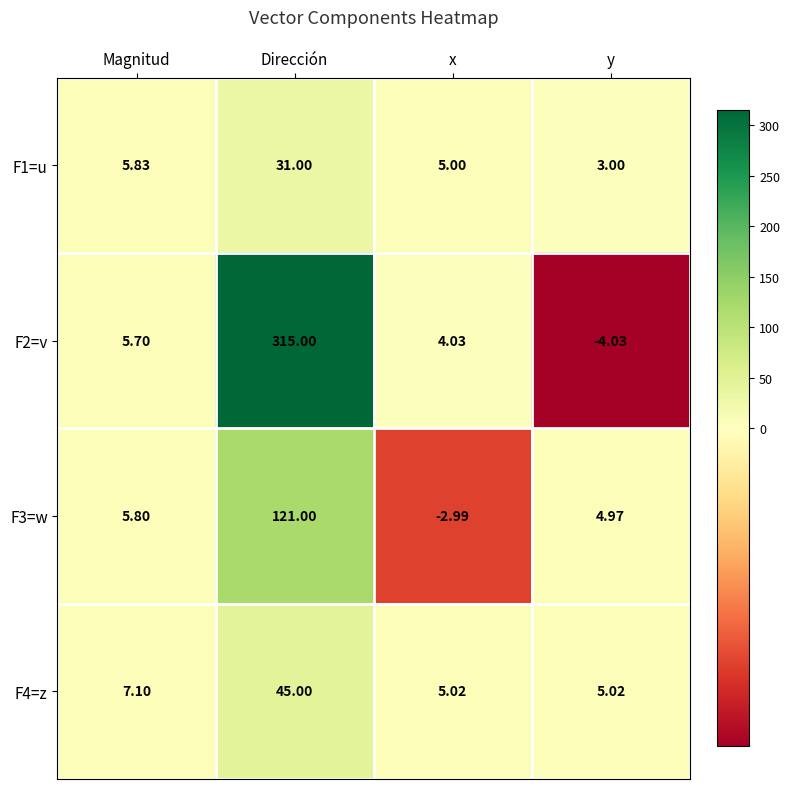

Where is F2=v nearest to the value 155?

Magnitud